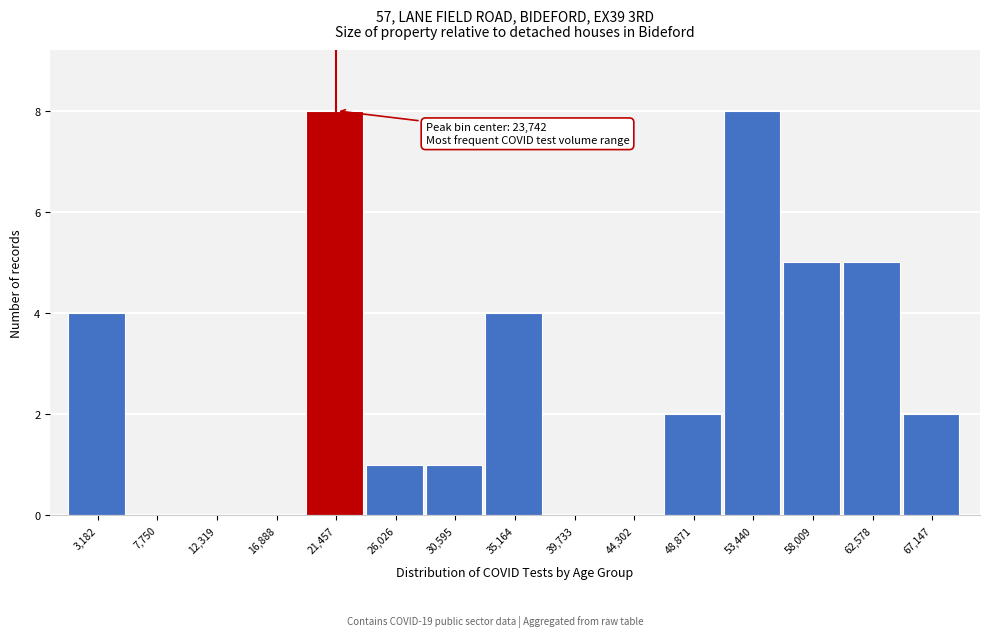

Reading left to right, transcribe all the data shown in this chart.

3,182=4	7,750=0	12,319=0	16,888=0	21,457=8	26,026=1	30,595=1	35,164=4	39,733=0	44,302=0	48,871=2	53,440=8	58,009=5	62,578=5	67,147=2